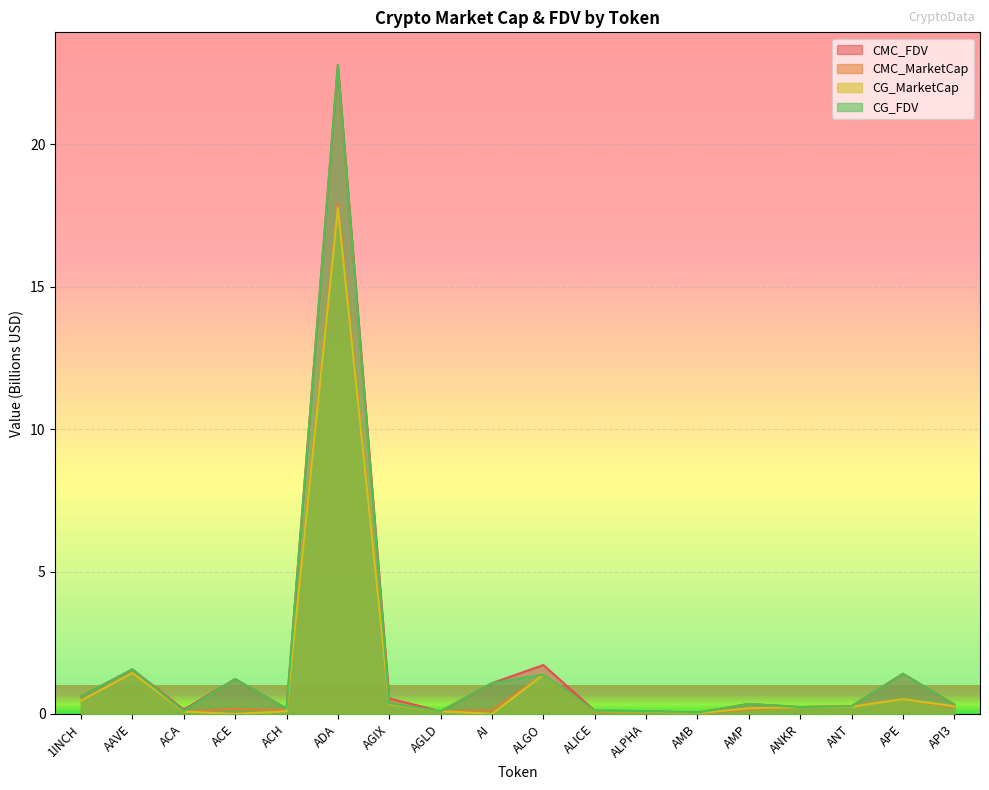

What is the total value across all series at ALPHA?

0.4